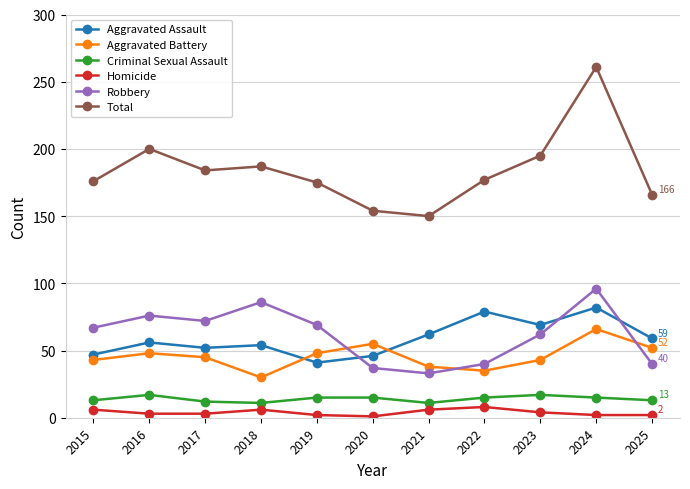

What is the sum of the Aggravated Battery values at 2016 and 2018?

78